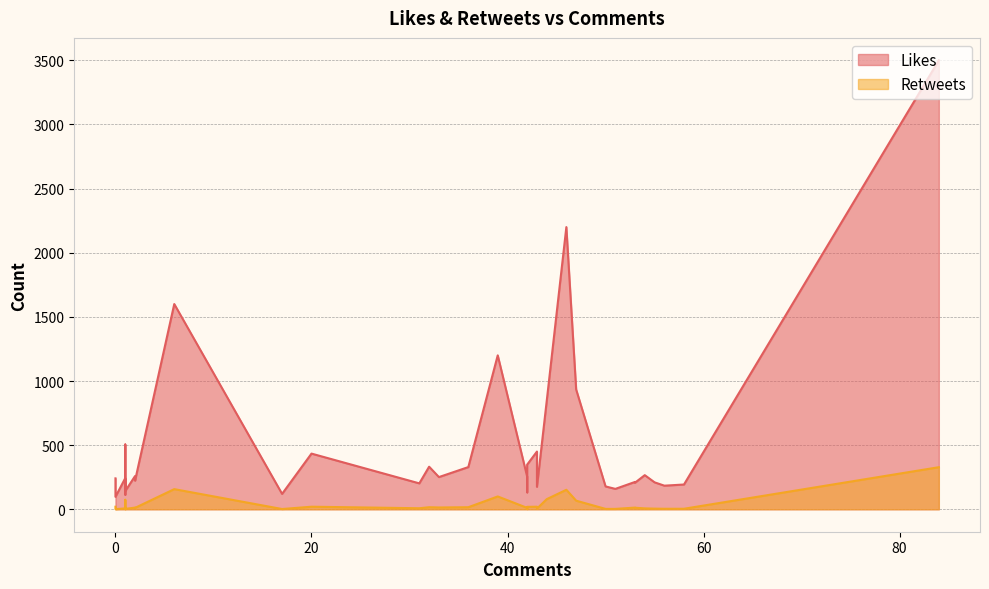

What is the sum of all Retweets values?

1322